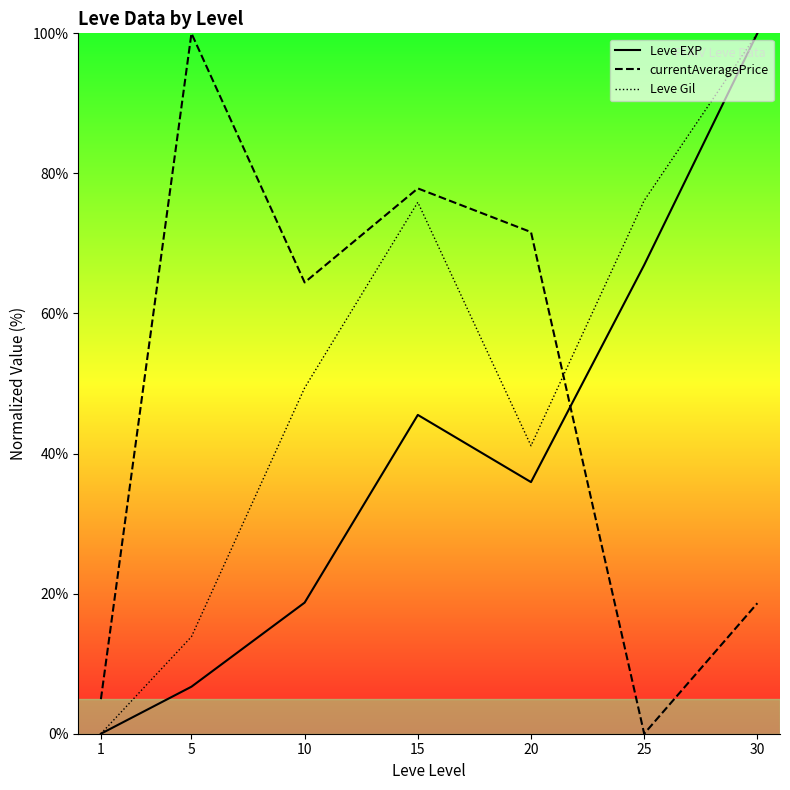

How many values in currentAveragePrice are above zero?

6